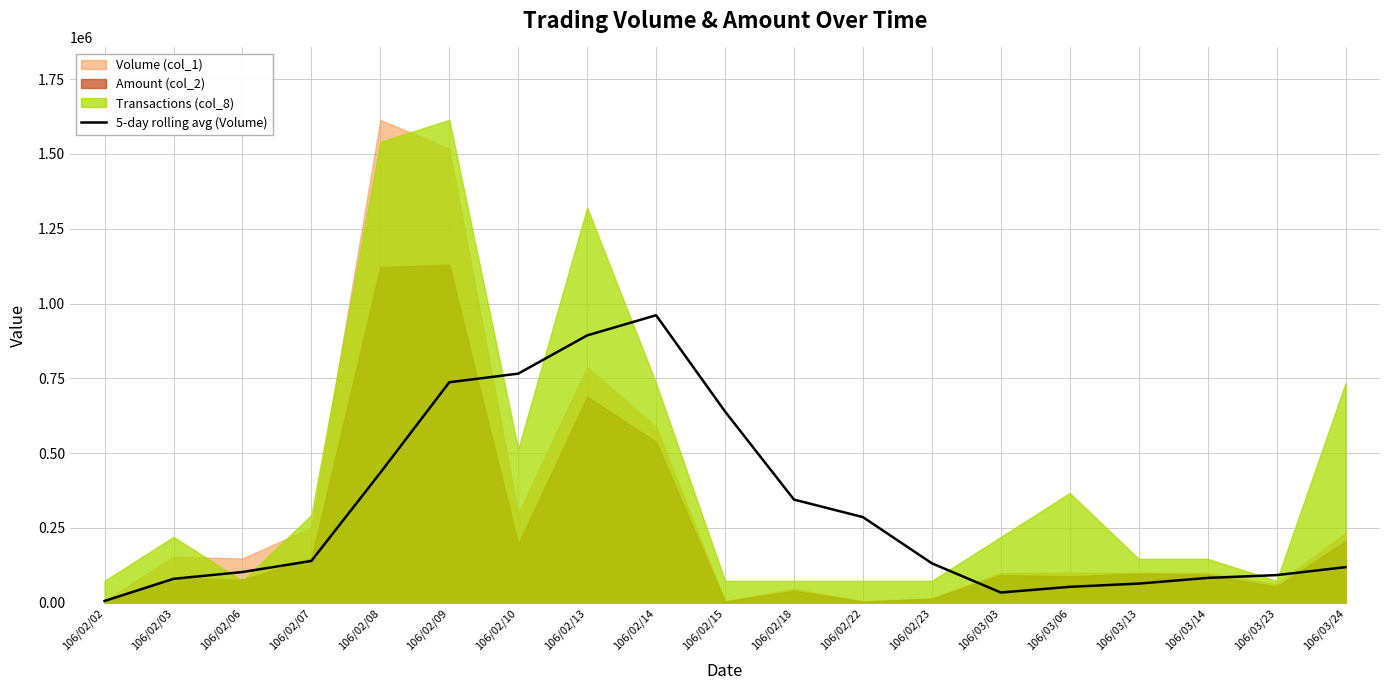

Which label corresponds to the smallest value in the chart?

106/02/02